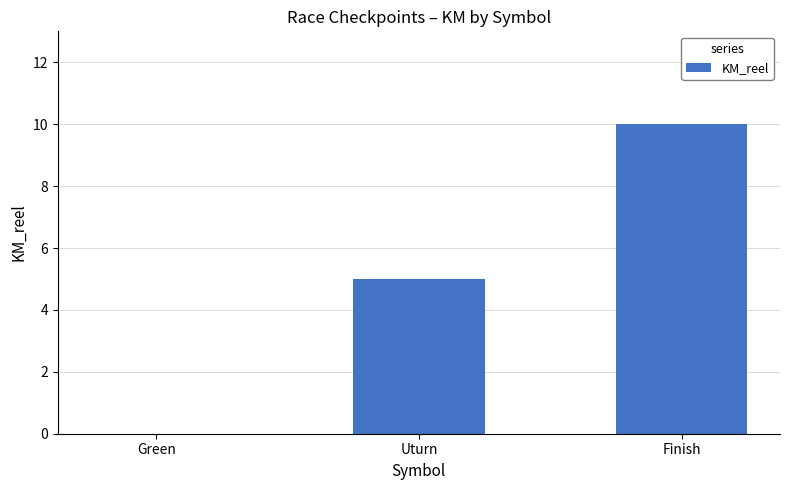

Reading right to left, list all the values displayed in this chart.

10	5	0